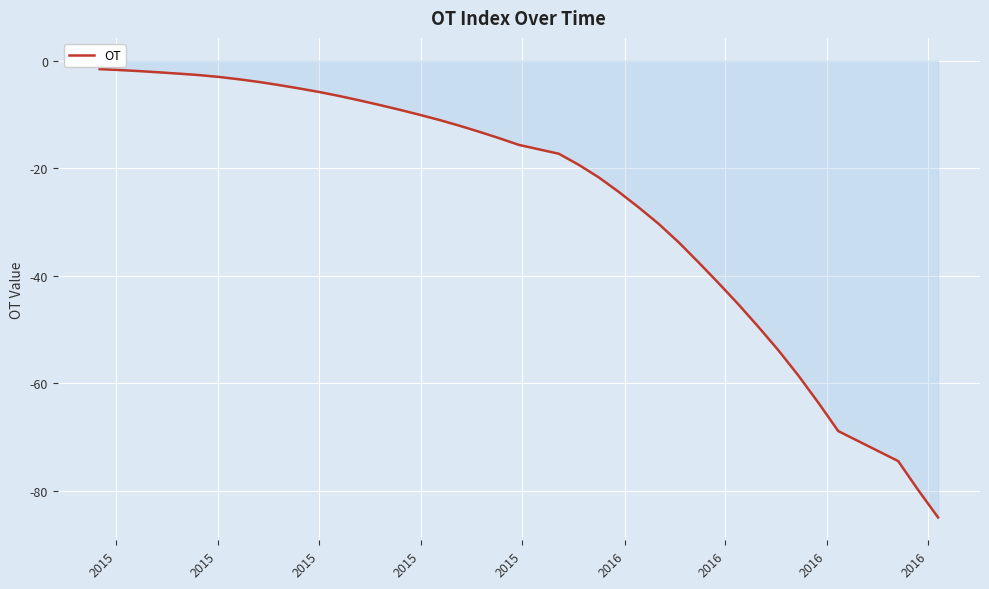

What is the minimum value shown in the chart?

-85.0